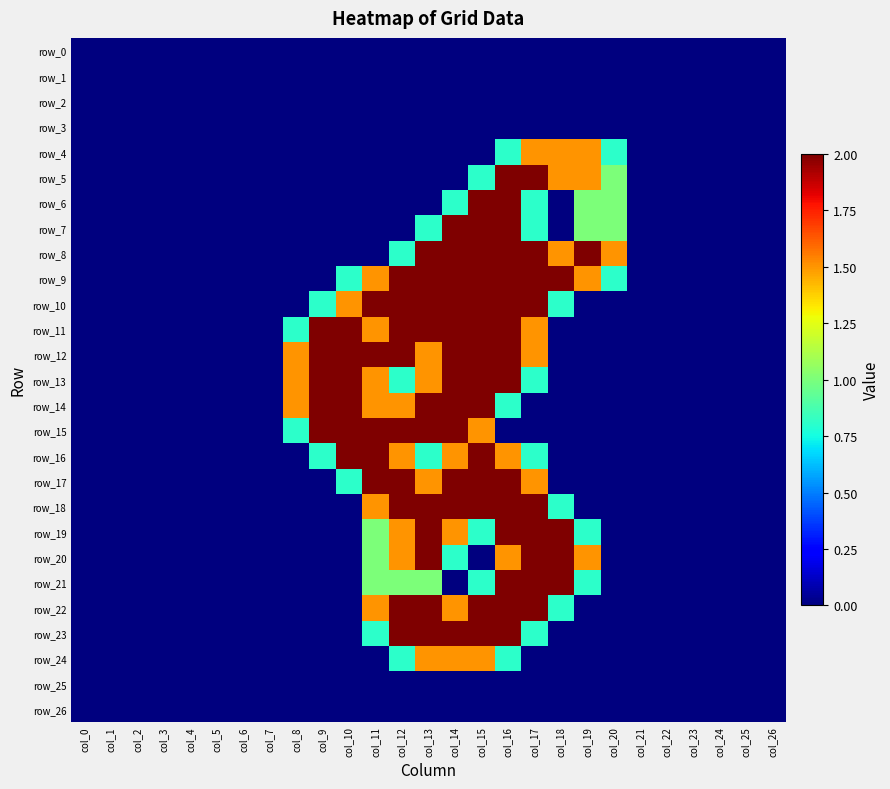

At which label does row_10 reach its minimum?

col_0